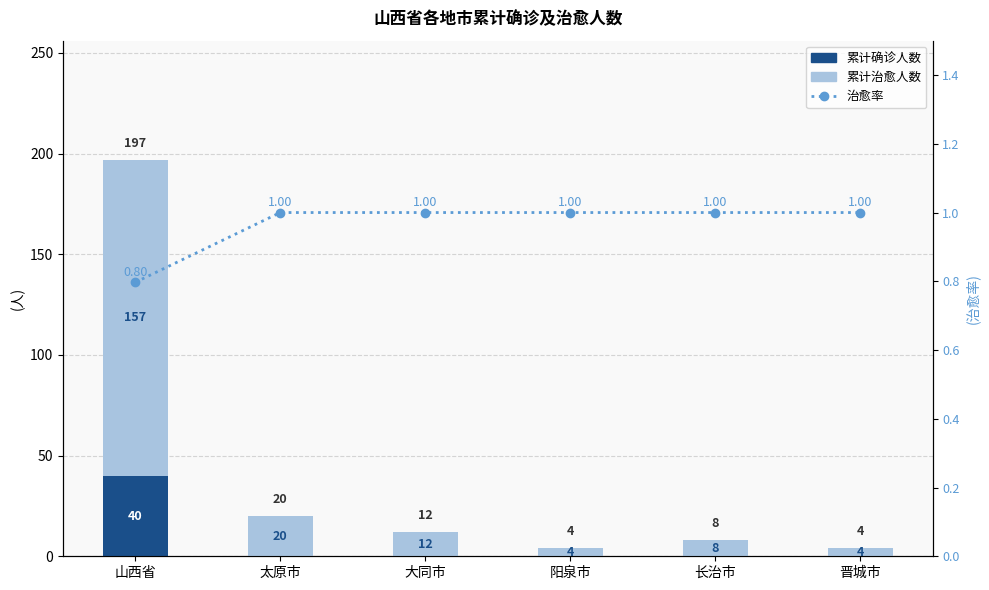

Which series has the largest total across all categories?

累计治愈人数